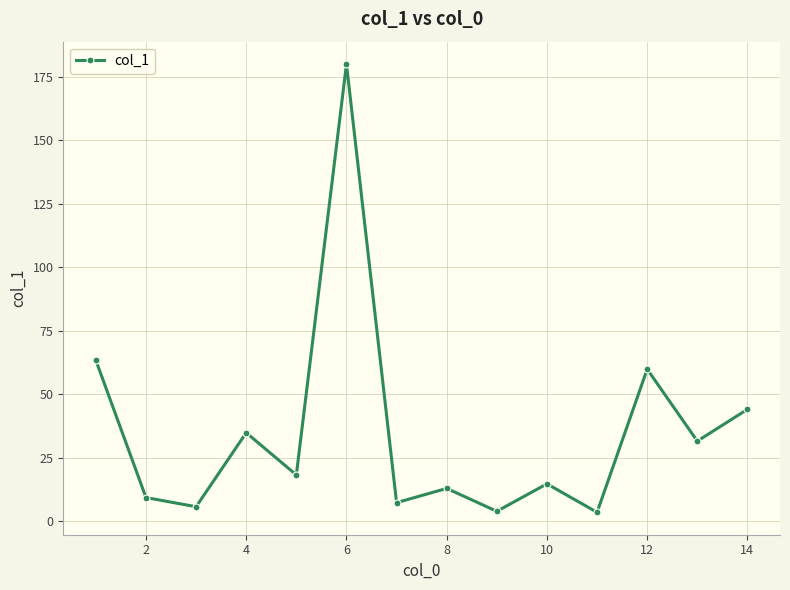

True or false: the data has more than 1 interior local peaks.

True